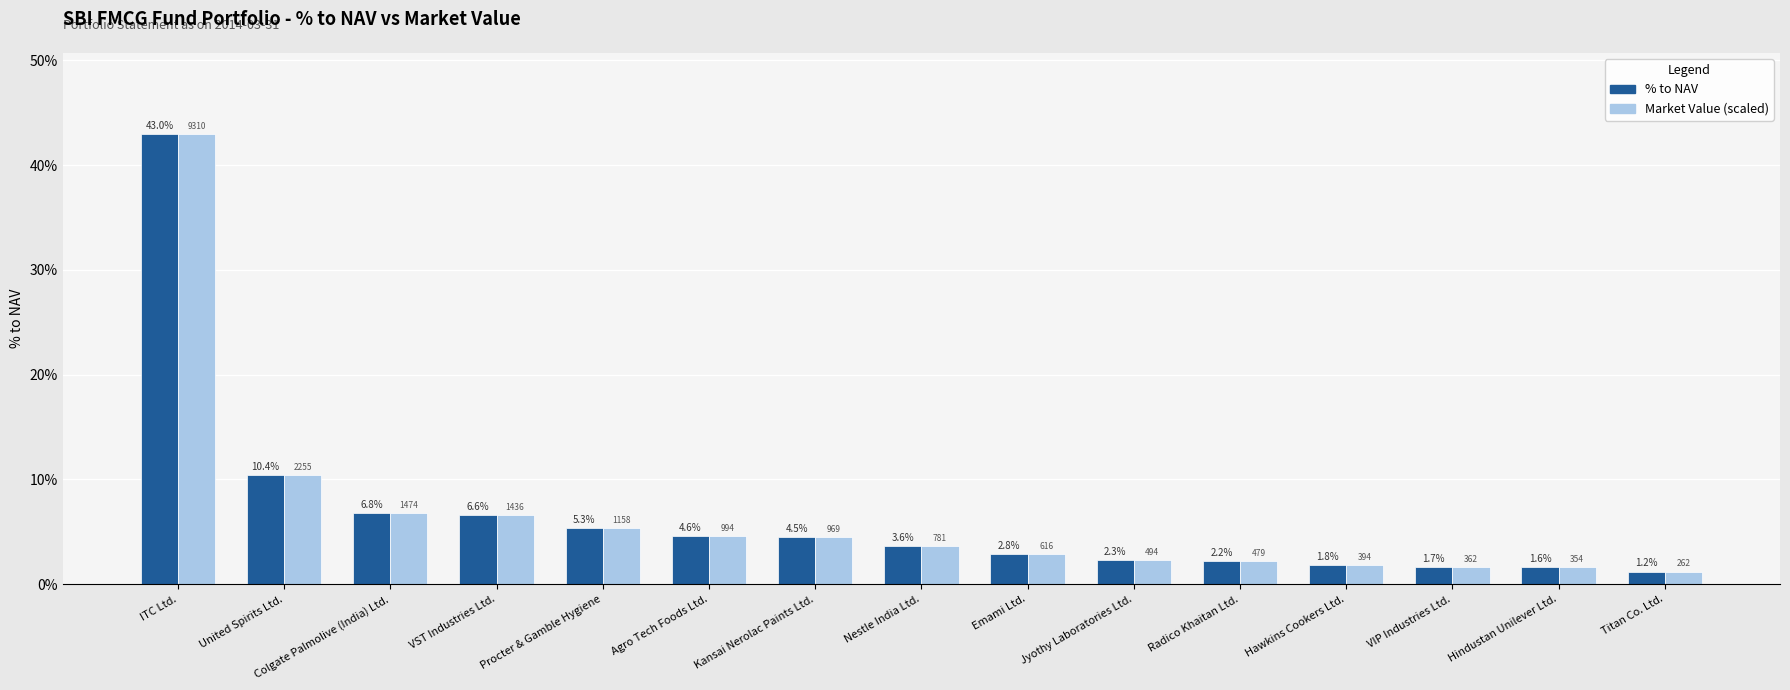

What is the label of the 10th bar from the left?

Jyothy Laboratories Ltd.